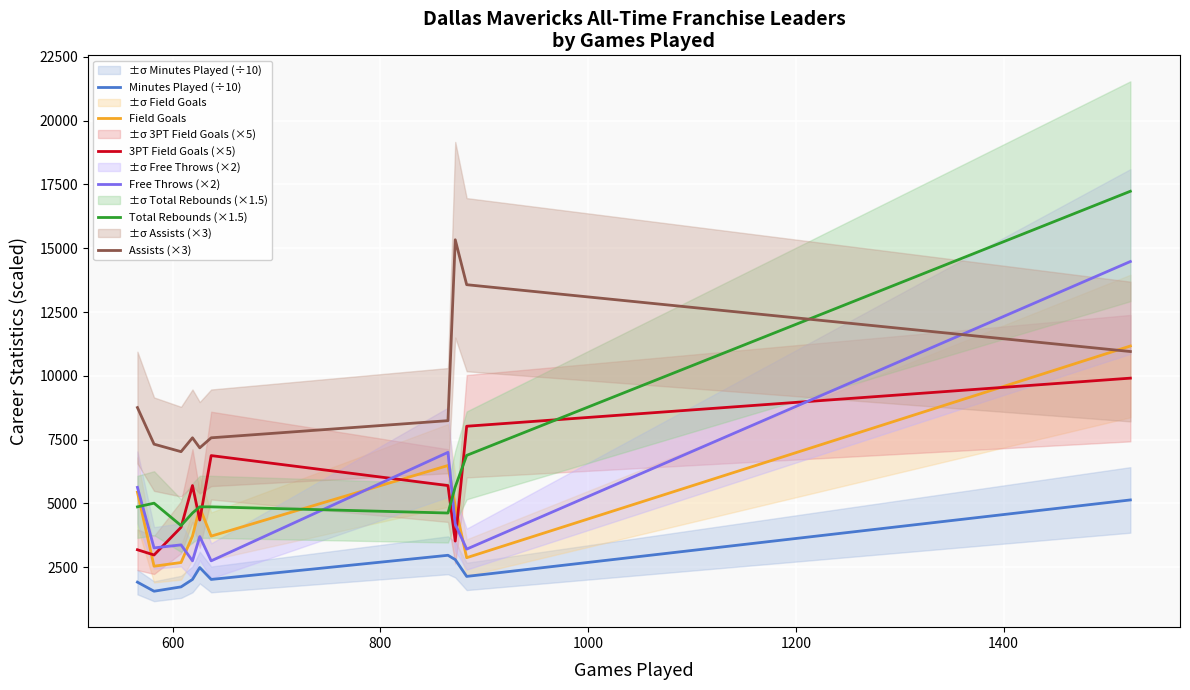

True or false: Field Goals and Minutes Played (÷10) intersect in this chart.

False